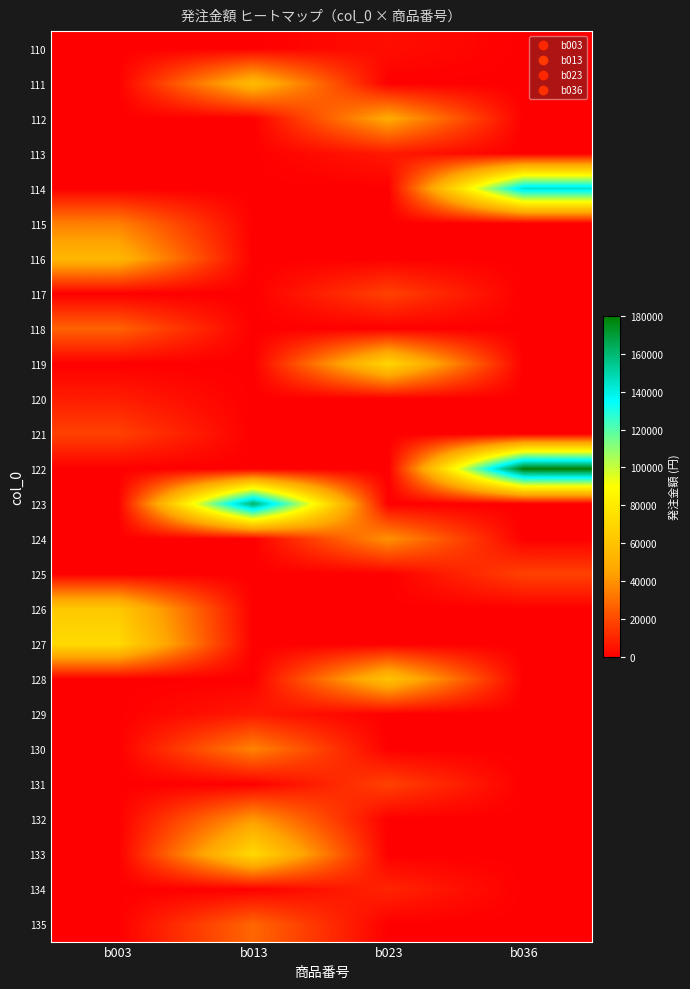

Reading left to right, what are all the values shown in this chart?

110: b003=0	b013=0	b023=4000	b036=0
111: b003=0	b013=56000	b023=0	b036=0
112: b003=0	b013=0	b023=48000	b036=0
113: b003=0	b013=0	b023=7000	b036=0
114: b003=0	b013=0	b023=0	b036=144000
115: b003=35000	b013=0	b023=0	b036=0
116: b003=54000	b013=0	b023=0	b036=0
117: b003=0	b013=0	b023=18000	b036=0
118: b003=27000	b013=0	b023=0	b036=0
119: b003=0	b013=0	b023=70000	b036=0
120: b003=8000	b013=0	b023=0	b036=0
121: b003=18000	b013=0	b023=0	b036=0
122: b003=0	b013=0	b023=0	b036=180000
123: b003=0	b013=162000	b023=0	b036=0
124: b003=0	b013=0	b023=40000	b036=0
125: b003=0	b013=0	b023=0	b036=18000
126: b003=63000	b013=0	b023=0	b036=0
127: b003=72000	b013=0	b023=0	b036=0
128: b003=0	b013=0	b023=60000	b036=0
129: b003=0	b013=7000	b023=0	b036=0
130: b003=0	b013=36000	b023=0	b036=0
131: b003=0	b013=0	b023=18000	b036=0
132: b003=0	b013=42000	b023=0	b036=0
133: b003=0	b013=72000	b023=0	b036=0
134: b003=0	b013=0	b023=10000	b036=0
135: b003=0	b013=28000	b023=0	b036=0